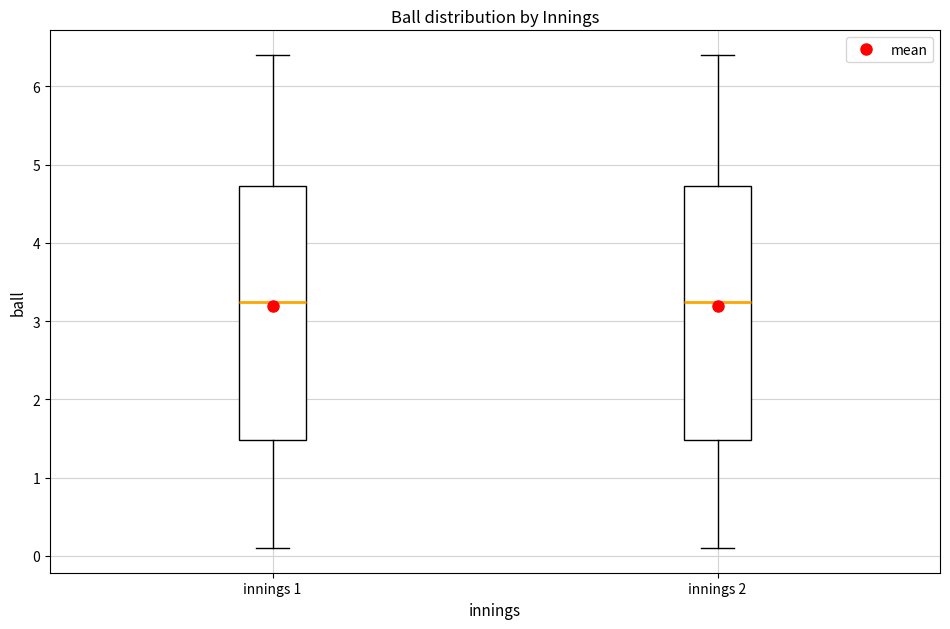

Reading left to right, transcribe this box plot: for each box, give where its median line is, the range the box spans, and where its two whiskers end, as read against the y-axis. The values are not printed on the chart, so give them approximately, as read against the axis.

innings 1: median 3.3, box 1.5 to 4.7, whiskers 0.1 to 6.4
innings 2: median 3.3, box 1.5 to 4.7, whiskers 0.1 to 6.4